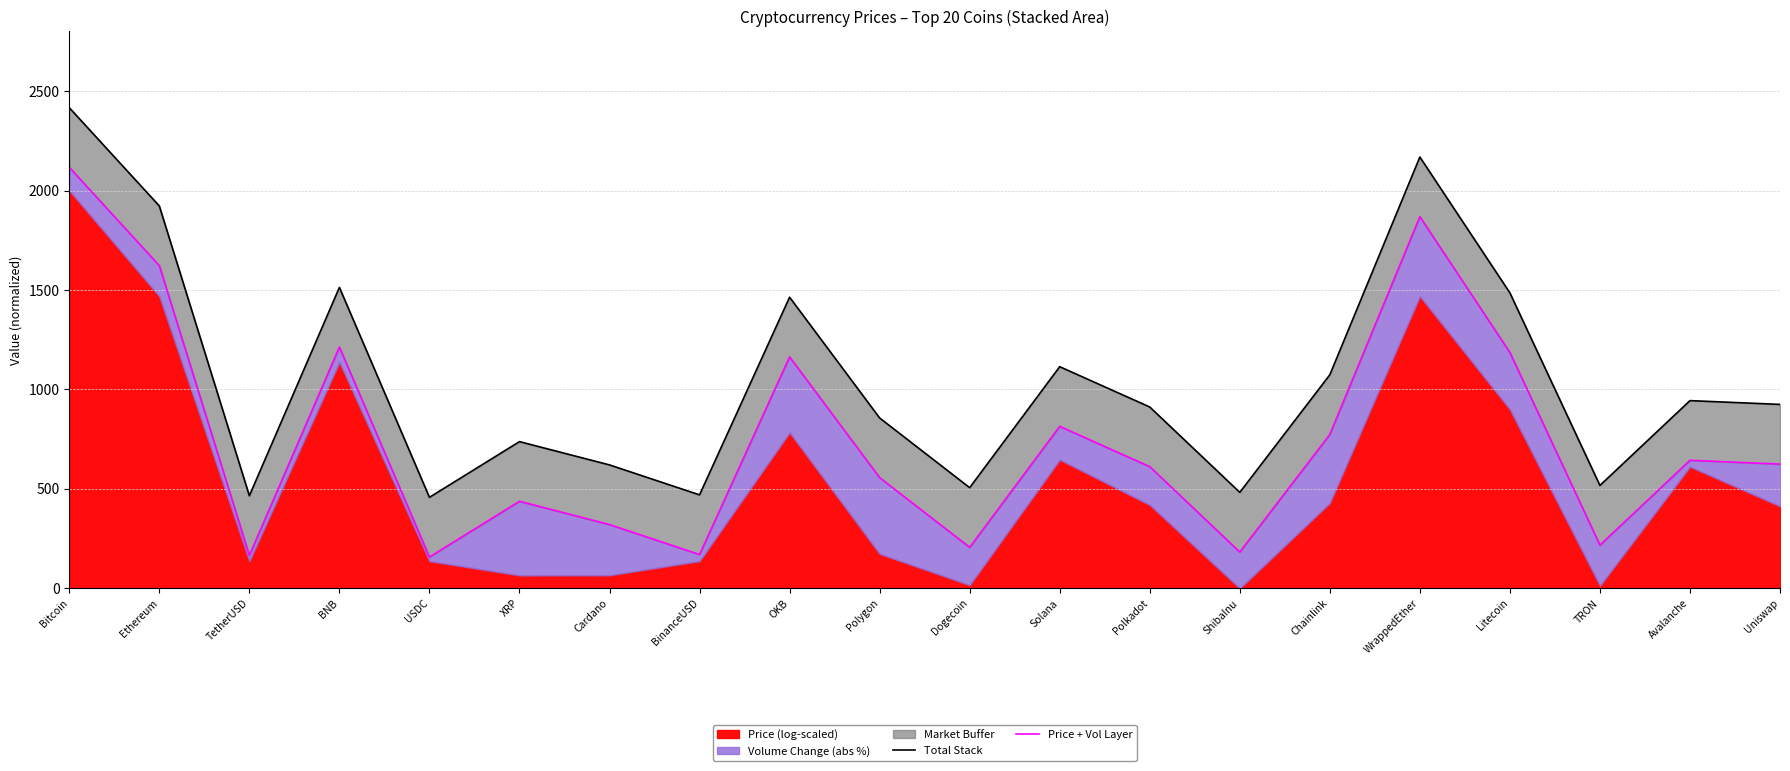

What is the average value of the Price + Vol Layer series?

752.7